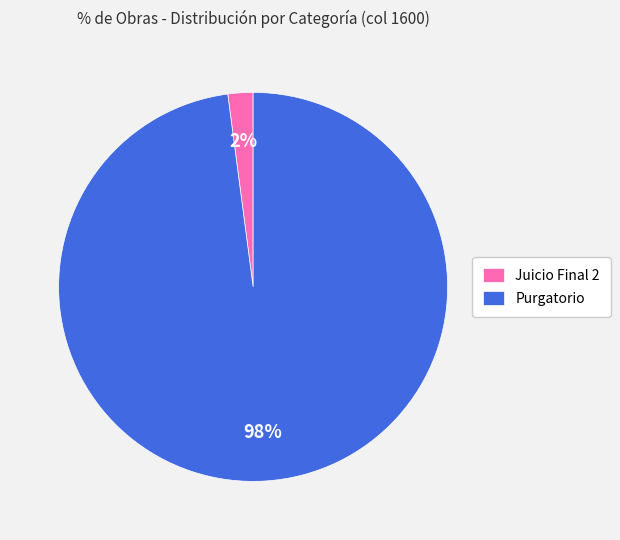

Count the number of slices in the pie.

2